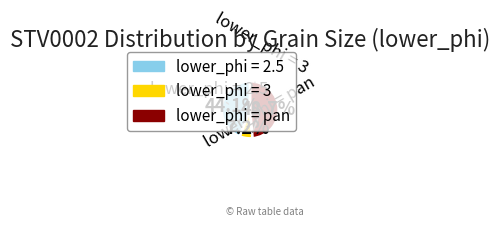

Is there any slice that represents more than half of the pie?

No